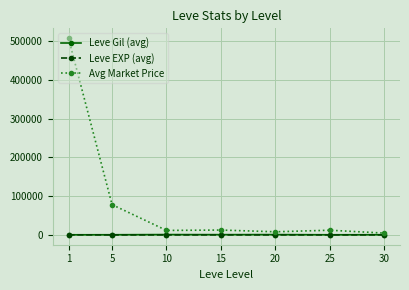

Does the chart have visible grid lines?

Yes